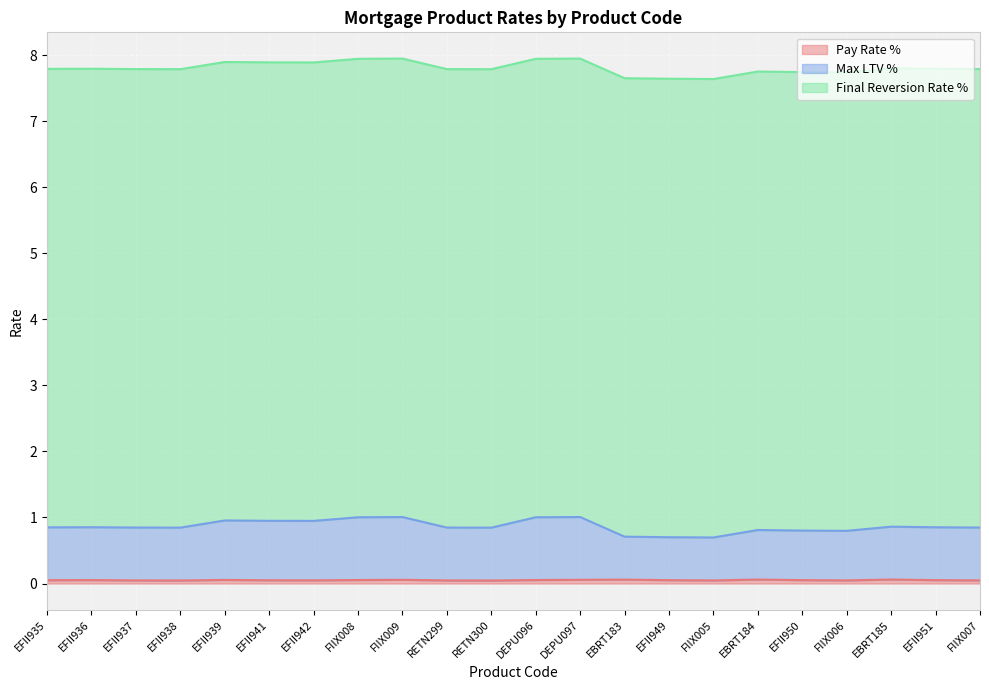

Does the chart display data point markers on the line(s)?

No